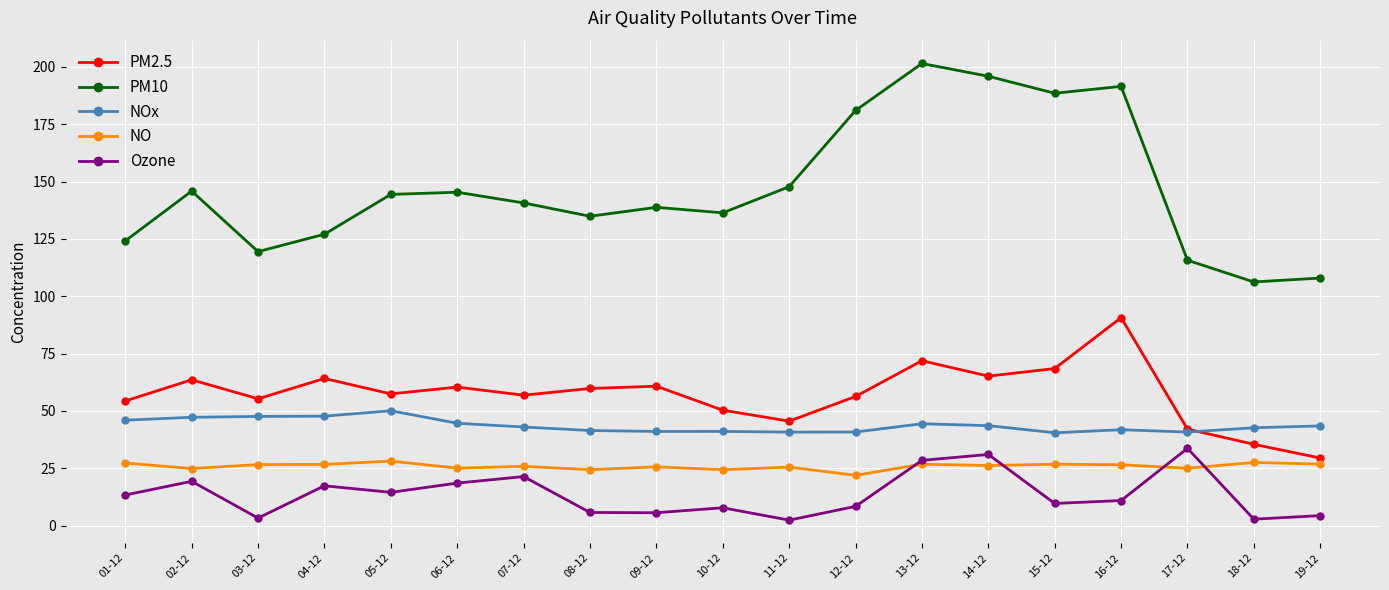

What position from the left is 10-12?

10